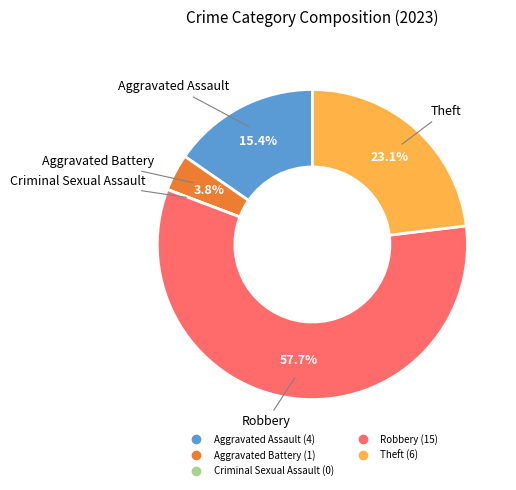

Between Aggravated Assault and Theft, which is larger?

Theft